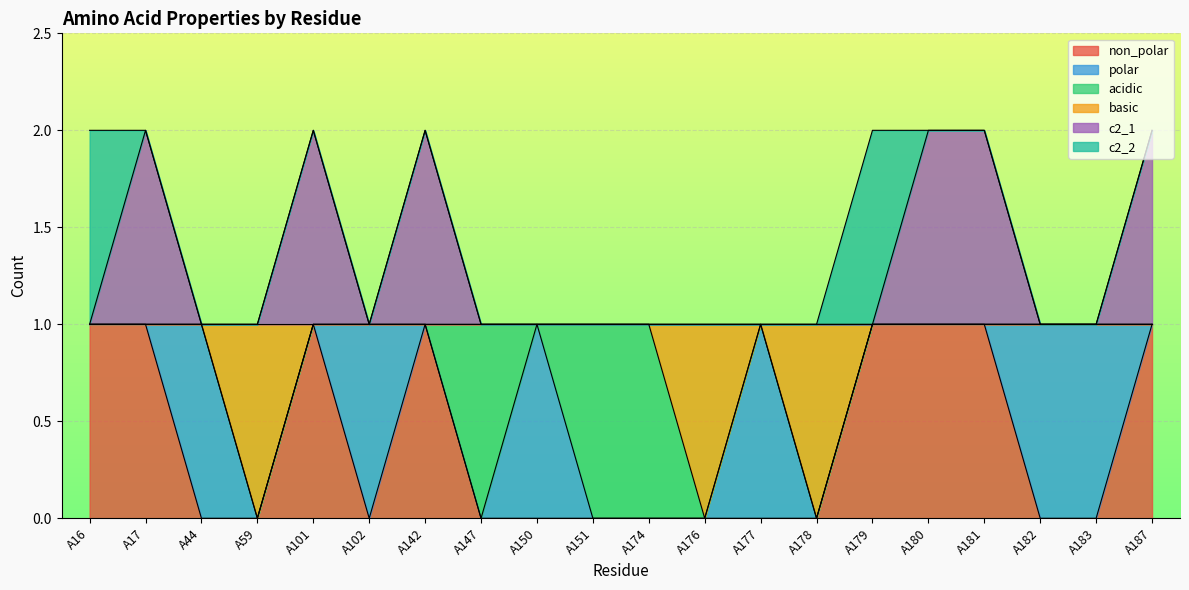

Which series changed the most between A102 and A187?

non_polar